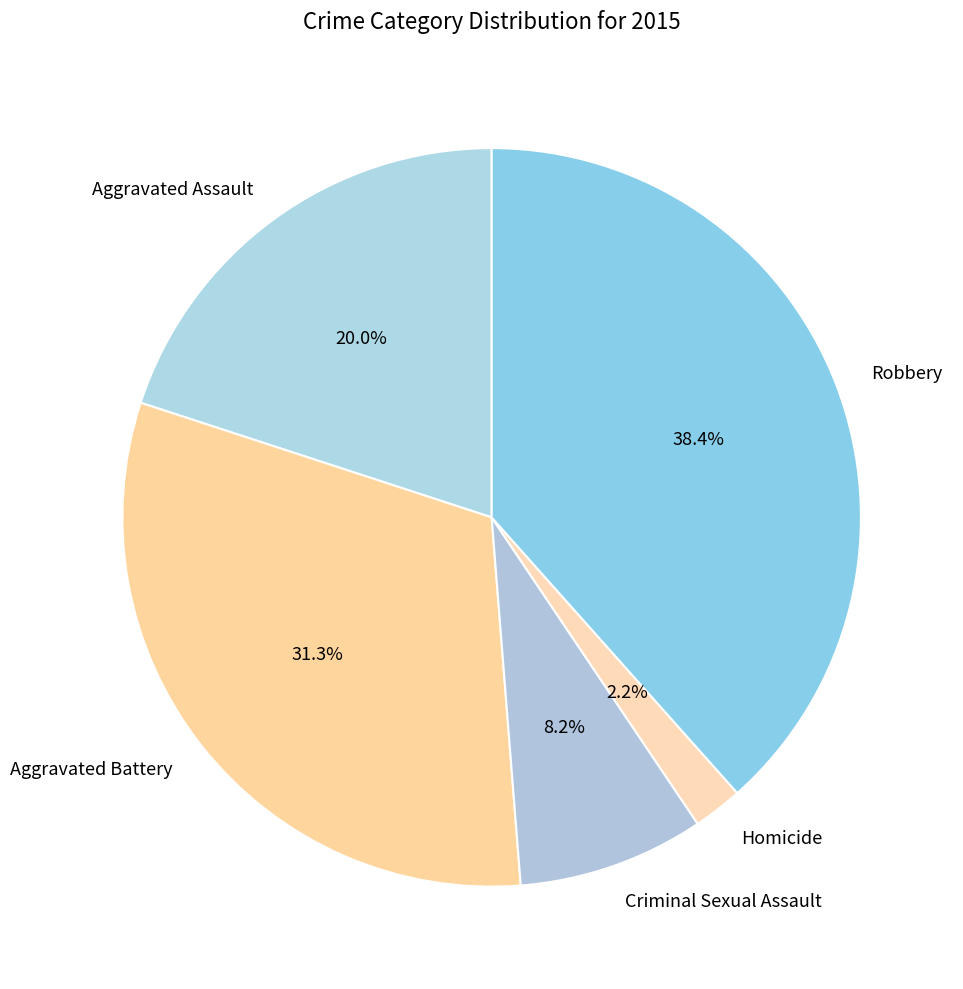

Is Robbery the majority of the pie?

No